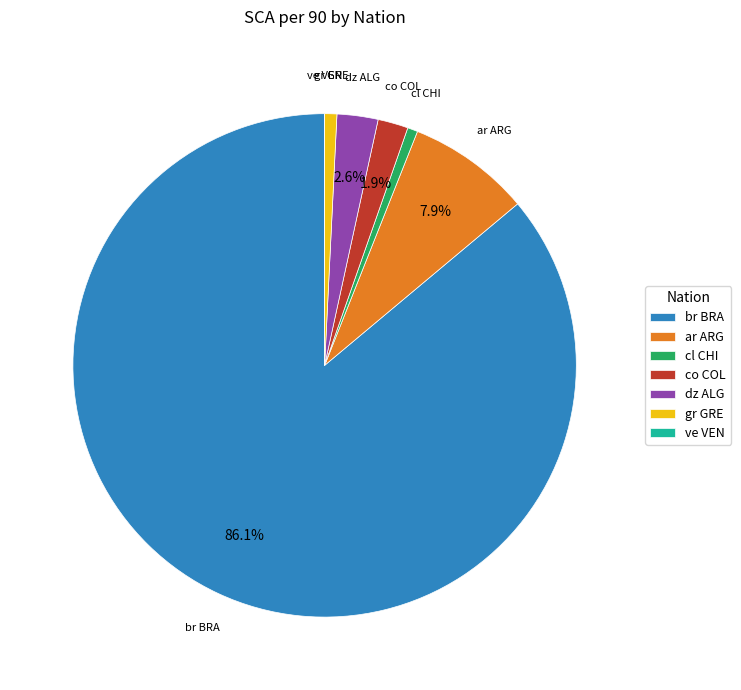

The ar ARG slice represents 55% of the pie. True or false?

False